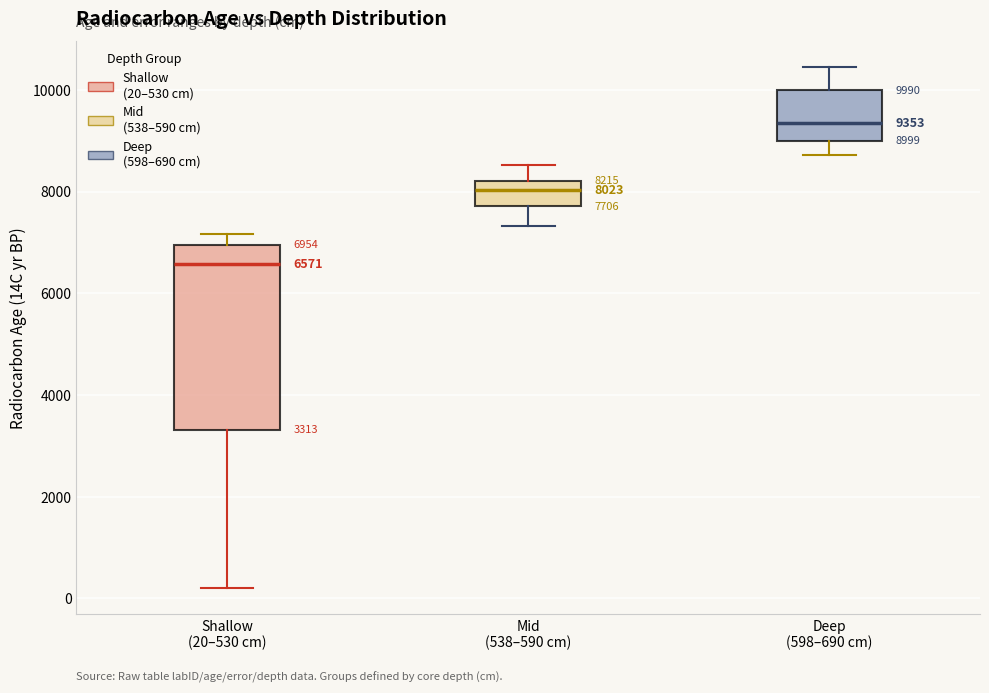

Which box's median line is the lowest?

Shallow (20–530 cm)